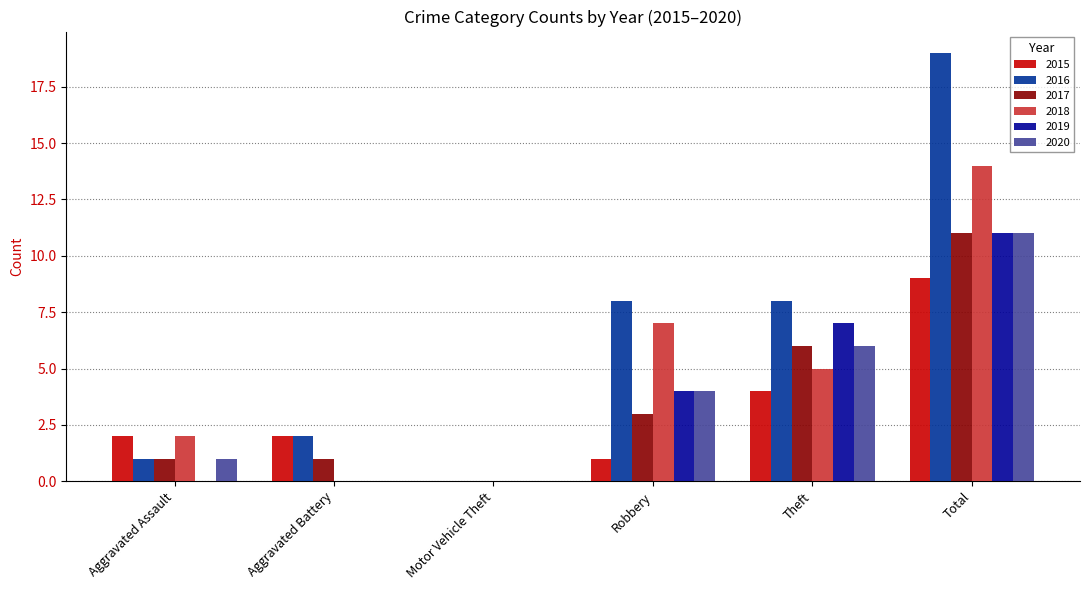

Which series changed the most between Aggravated Assault and Total?

2016